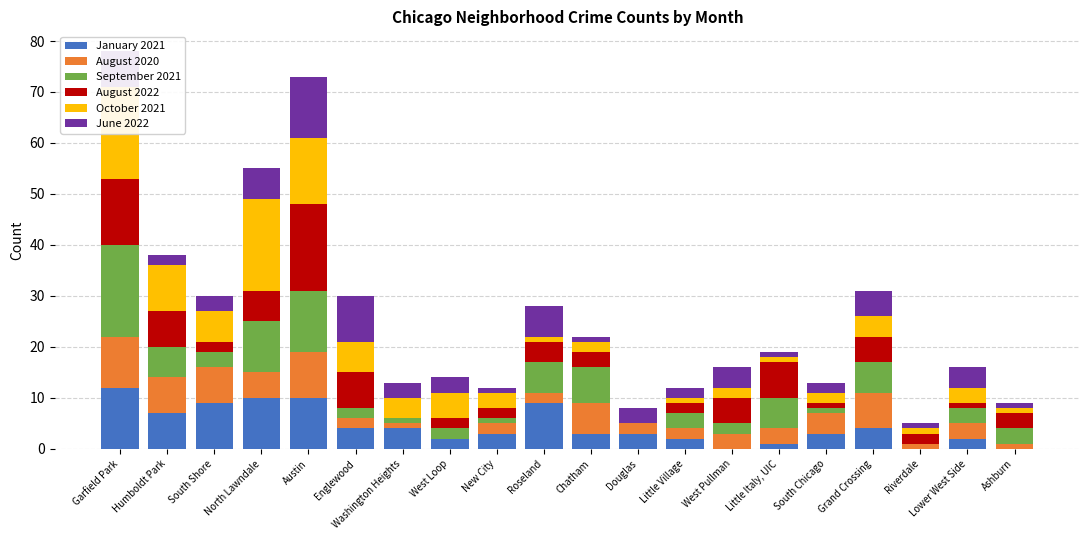

Reading left to right, extract all data points from this chart.

January 2021: Garfield Park=12	Humboldt Park=7	South Shore=9	North Lawndale=10	Austin=10	Englewood=4	Washington Heights=4	West Loop=2	New City=3	Roseland=9	Chatham=3	Douglas=3	Little Village=2	West Pullman=0	Little Italy, UIC=1	South Chicago=3	Grand Crossing=4	Riverdale=0	Lower West Side=2	Ashburn=0
August 2020: Garfield Park=10	Humboldt Park=7	South Shore=7	North Lawndale=5	Austin=9	Englewood=2	Washington Heights=1	West Loop=0	New City=2	Roseland=2	Chatham=6	Douglas=2	Little Village=2	West Pullman=3	Little Italy, UIC=3	South Chicago=4	Grand Crossing=7	Riverdale=1	Lower West Side=3	Ashburn=1
September 2021: Garfield Park=18	Humboldt Park=6	South Shore=3	North Lawndale=10	Austin=12	Englewood=2	Washington Heights=1	West Loop=2	New City=1	Roseland=6	Chatham=7	Douglas=0	Little Village=3	West Pullman=2	Little Italy, UIC=6	South Chicago=1	Grand Crossing=6	Riverdale=0	Lower West Side=3	Ashburn=3
August 2022: Garfield Park=13	Humboldt Park=7	South Shore=2	North Lawndale=6	Austin=17	Englewood=7	Washington Heights=0	West Loop=2	New City=2	Roseland=4	Chatham=3	Douglas=0	Little Village=2	West Pullman=5	Little Italy, UIC=7	South Chicago=1	Grand Crossing=5	Riverdale=2	Lower West Side=1	Ashburn=3
October 2021: Garfield Park=18	Humboldt Park=9	South Shore=6	North Lawndale=18	Austin=13	Englewood=6	Washington Heights=4	West Loop=5	New City=3	Roseland=1	Chatham=2	Douglas=0	Little Village=1	West Pullman=2	Little Italy, UIC=1	South Chicago=2	Grand Crossing=4	Riverdale=1	Lower West Side=3	Ashburn=1
June 2022: Garfield Park=7	Humboldt Park=2	South Shore=3	North Lawndale=6	Austin=12	Englewood=9	Washington Heights=3	West Loop=3	New City=1	Roseland=6	Chatham=1	Douglas=3	Little Village=2	West Pullman=4	Little Italy, UIC=1	South Chicago=2	Grand Crossing=5	Riverdale=1	Lower West Side=4	Ashburn=1